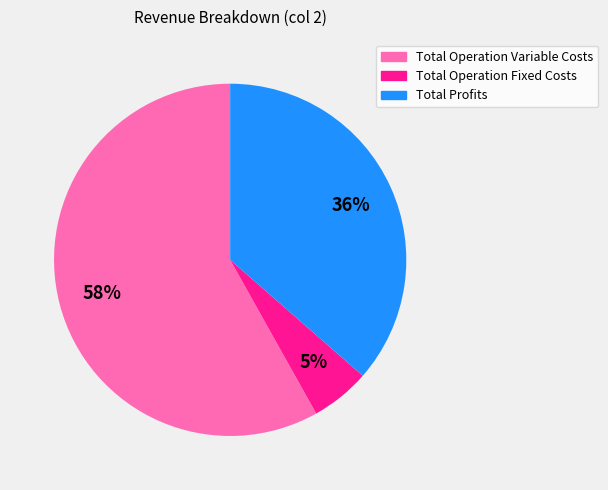

Is there a majority slice in this chart?

Yes